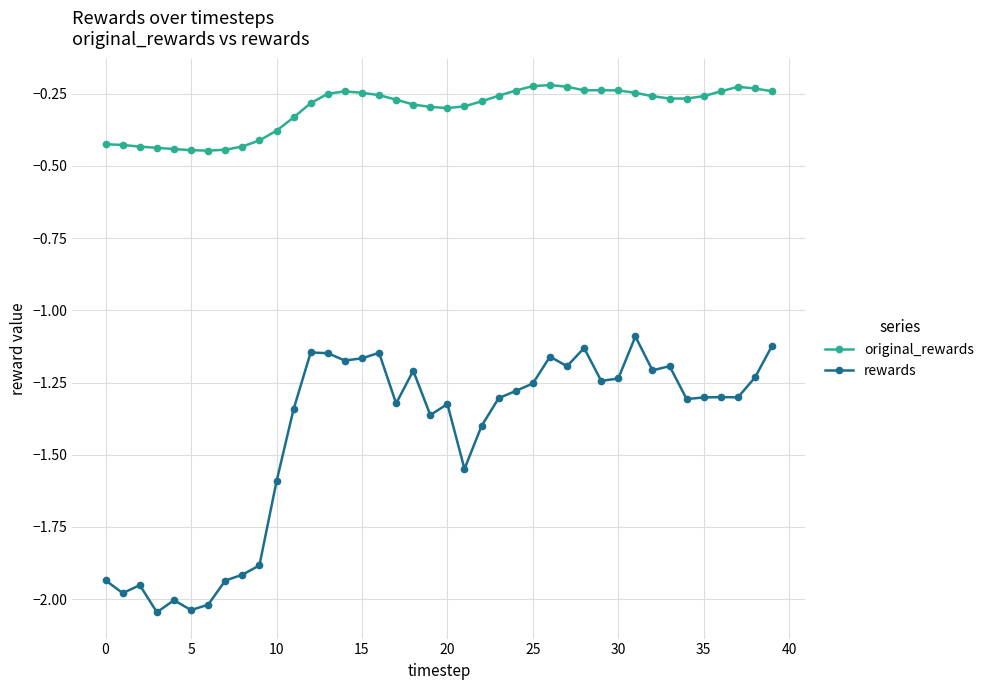

Which series has the largest total across all categories?

original_rewards